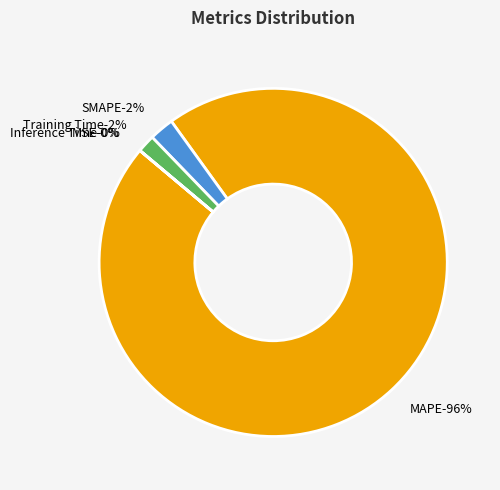

Rank the categories by value from lowest to highest.

MSE, Inference Time, Training Time, SMAPE, MAPE